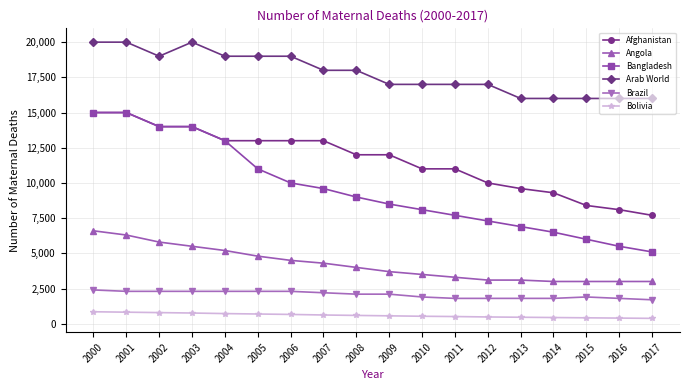

The value of Arab World at 2014 is 26640. True or false?

False